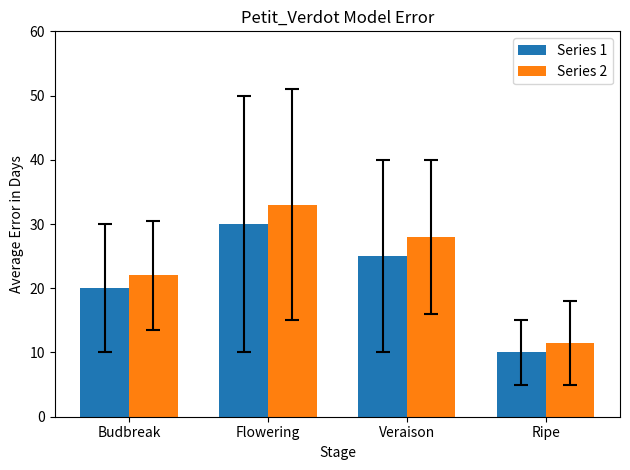

How many values in the Series 1 series are below 25?

2